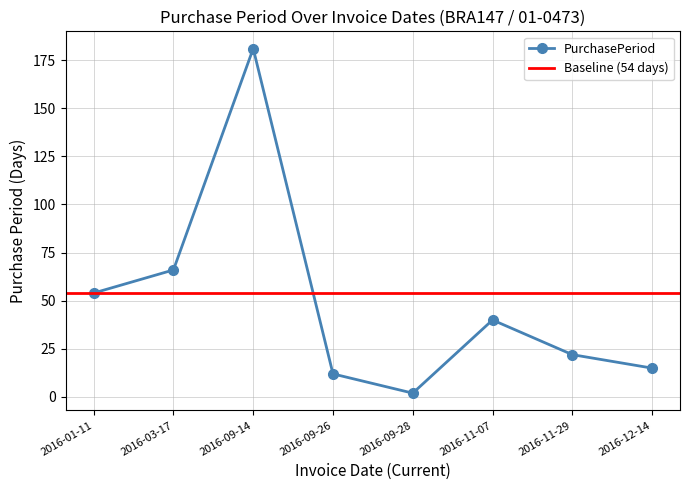

Is this an area chart (filled region under the line)?

No